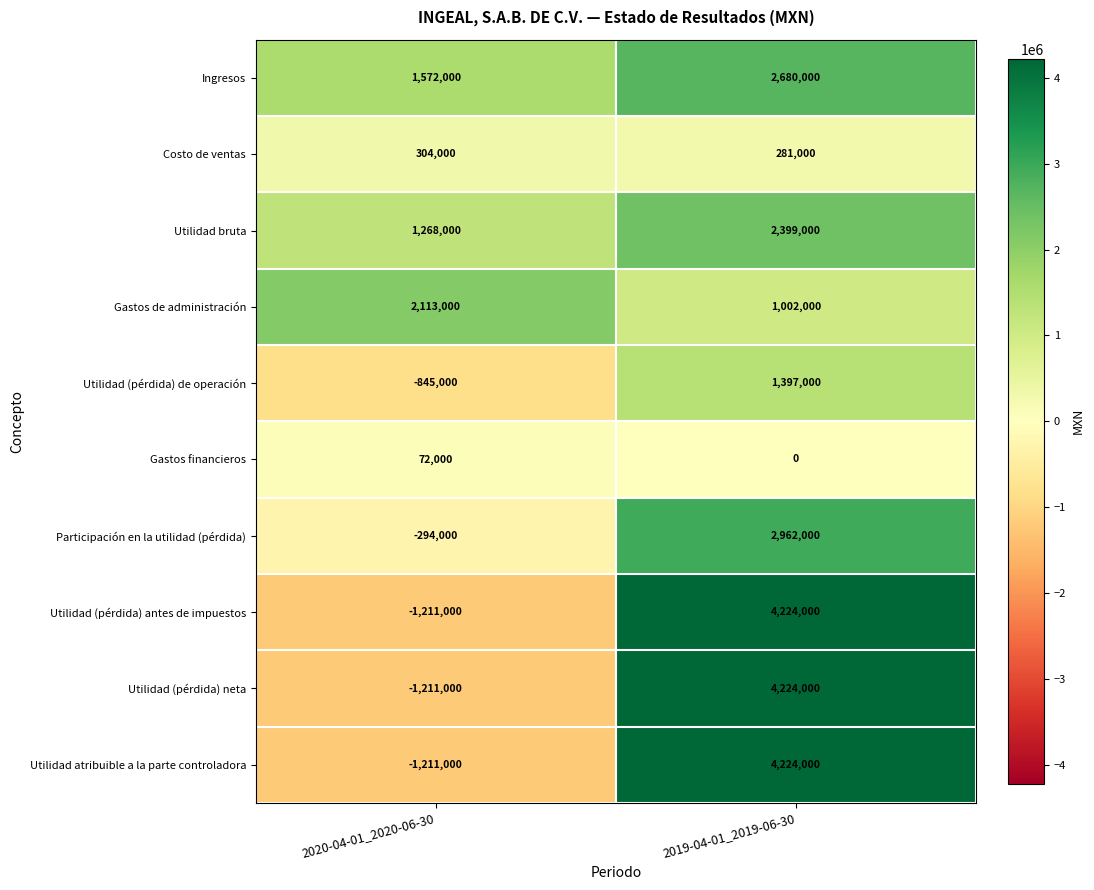

At which category is the sum across all series the highest?

2019-04-01_2019-06-30